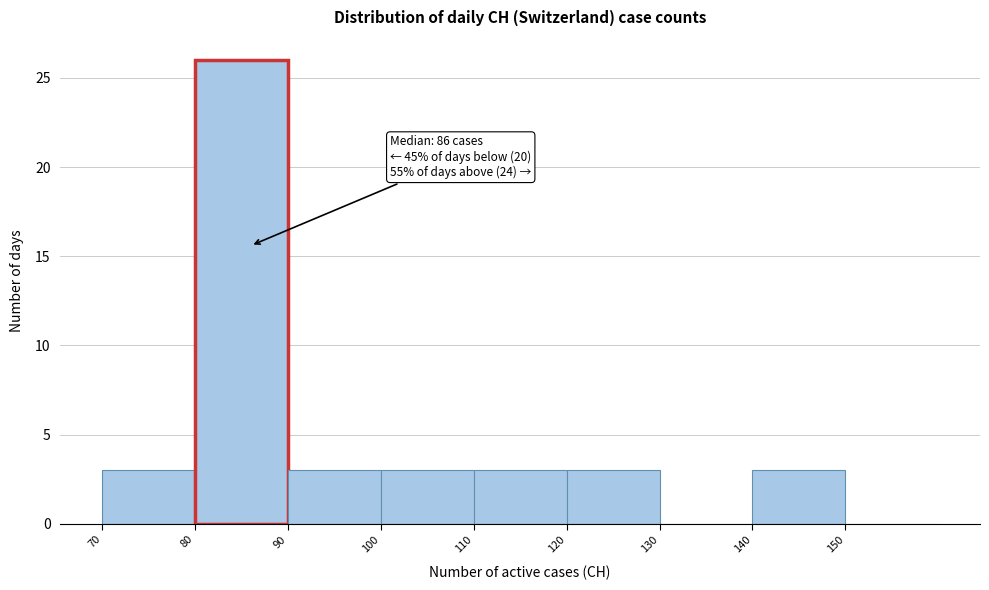

Which range on the x-axis has the tallest bar?

80 to 90